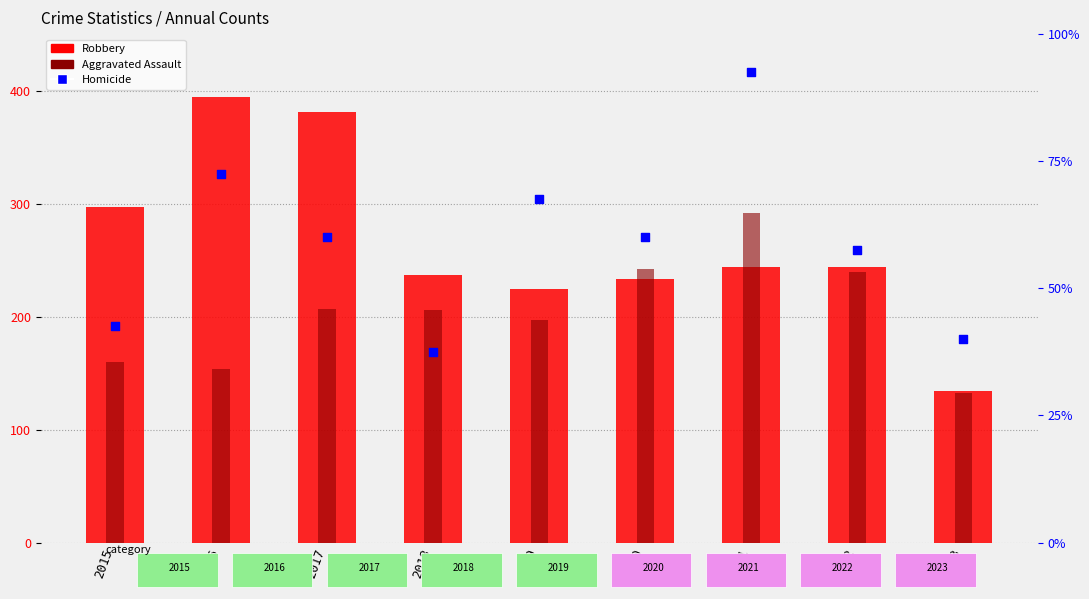

At which category is the sum across all series the highest?

2017